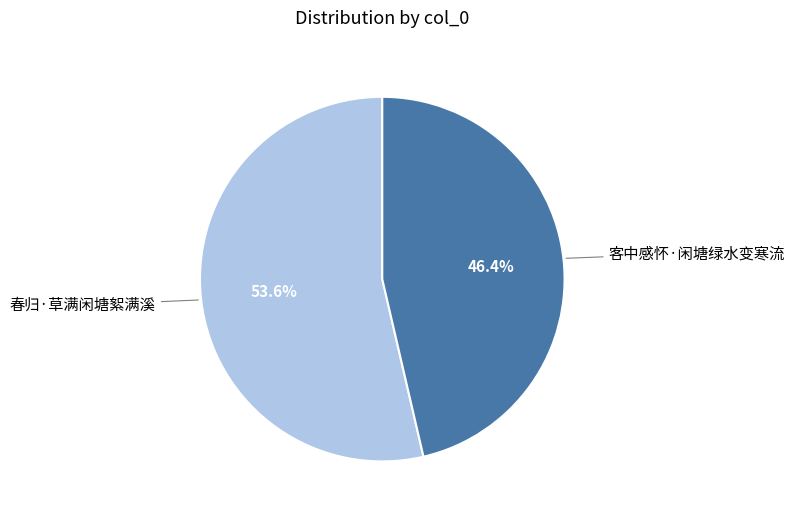

Count the number of slices in the pie.

2